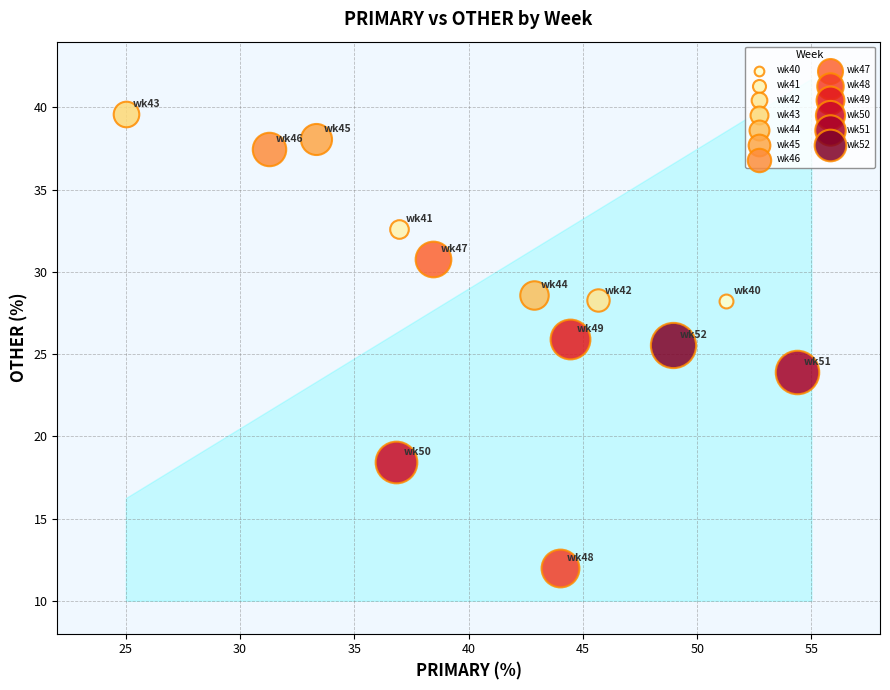

What are all the series names shown in the legend?

wk40, wk41, wk42, wk43, wk44, wk45, wk46, wk47, wk48, wk49, wk50, wk51, wk52